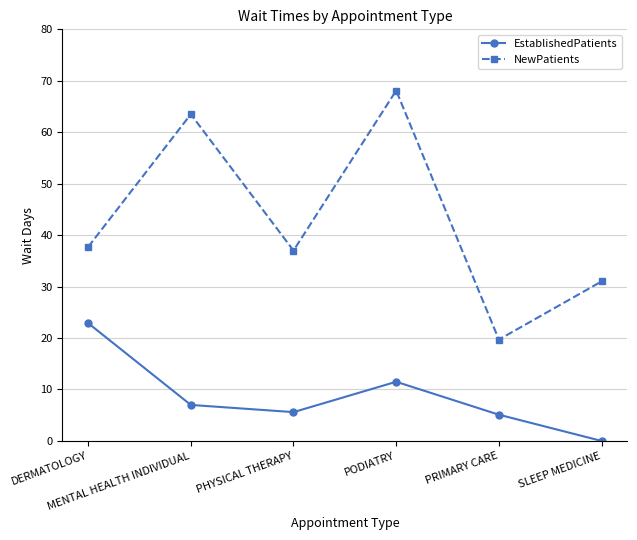

What is the difference between the maximum and minimum values in the EstablishedPatients series?

22.9